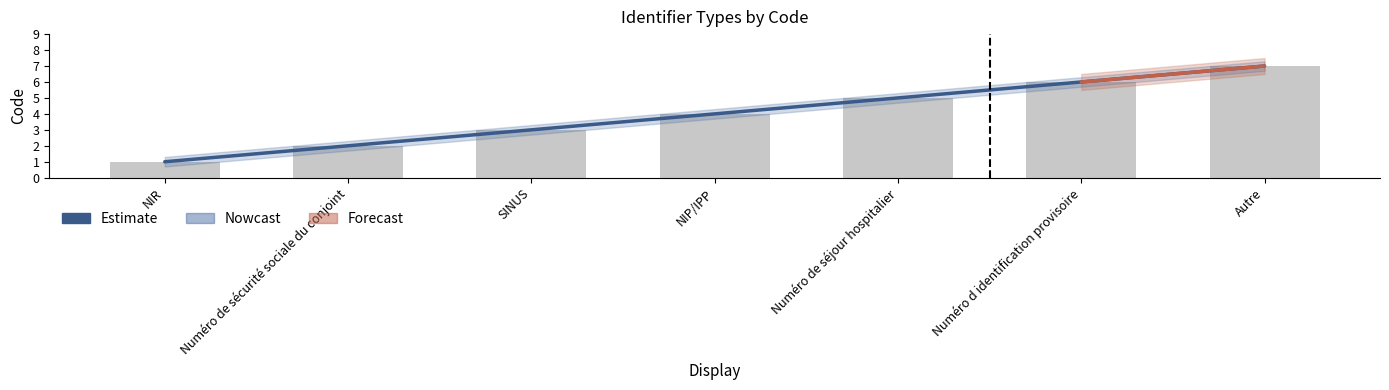

How many data points does each series have?

7